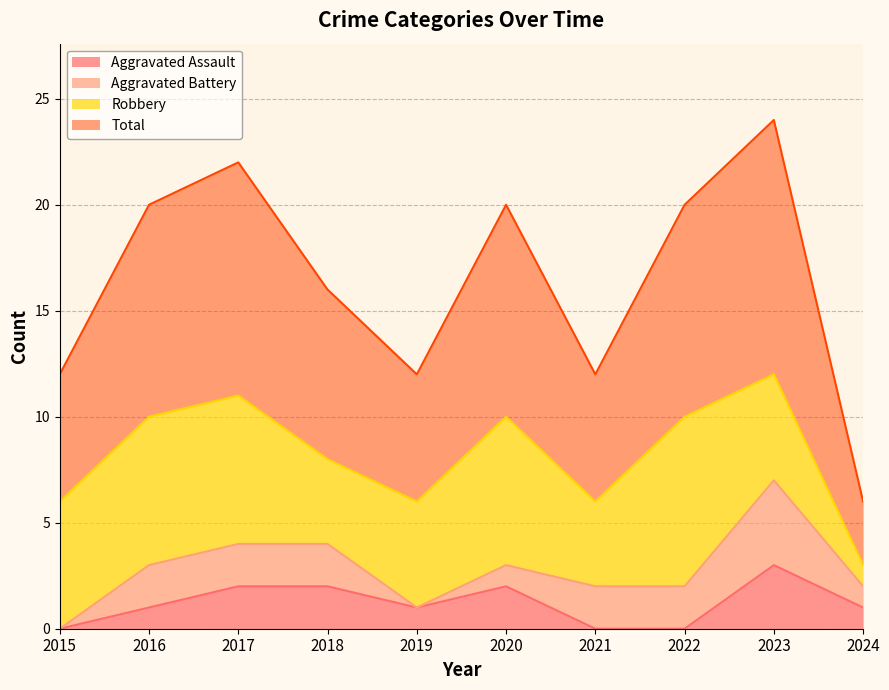

True or false: Total has more than 2 points higher than both neighbors.

True